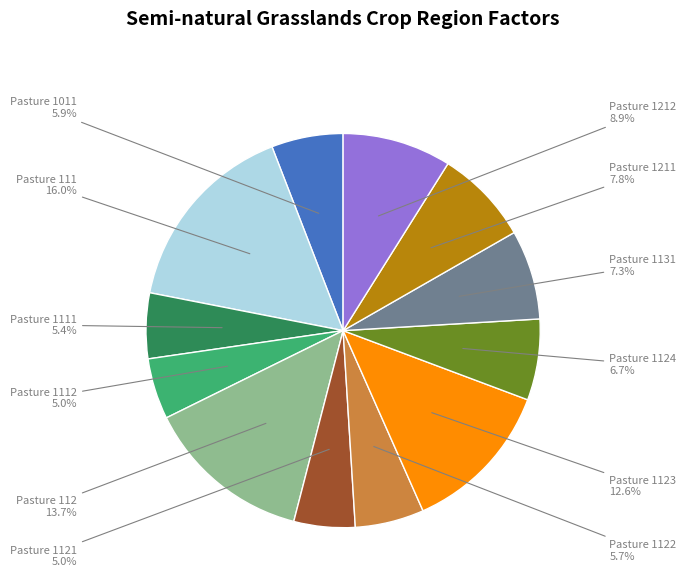

What is the largest slice in the pie chart?

Pasture 111